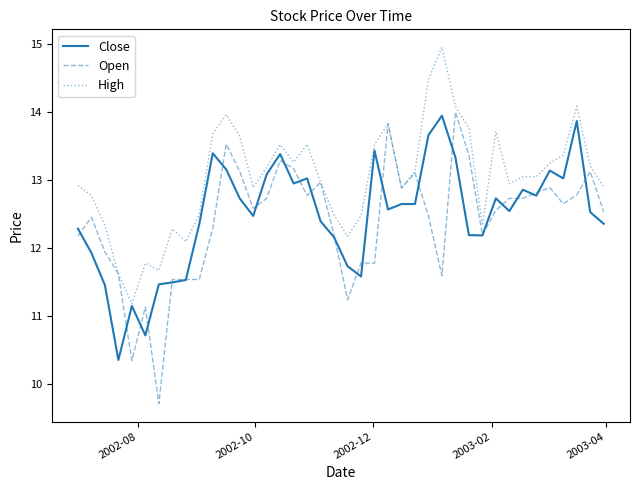

What is the minimum value shown in the chart?

9.7